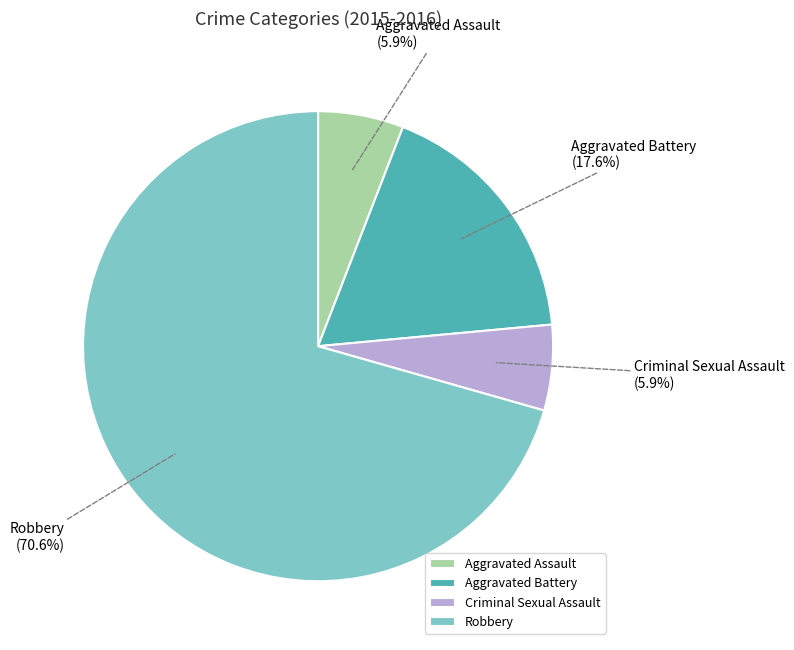

To the nearest percent, what is the average slice percentage?

25%